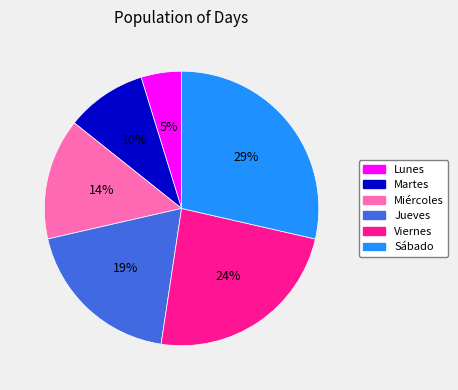

Is there a majority slice in this chart?

No